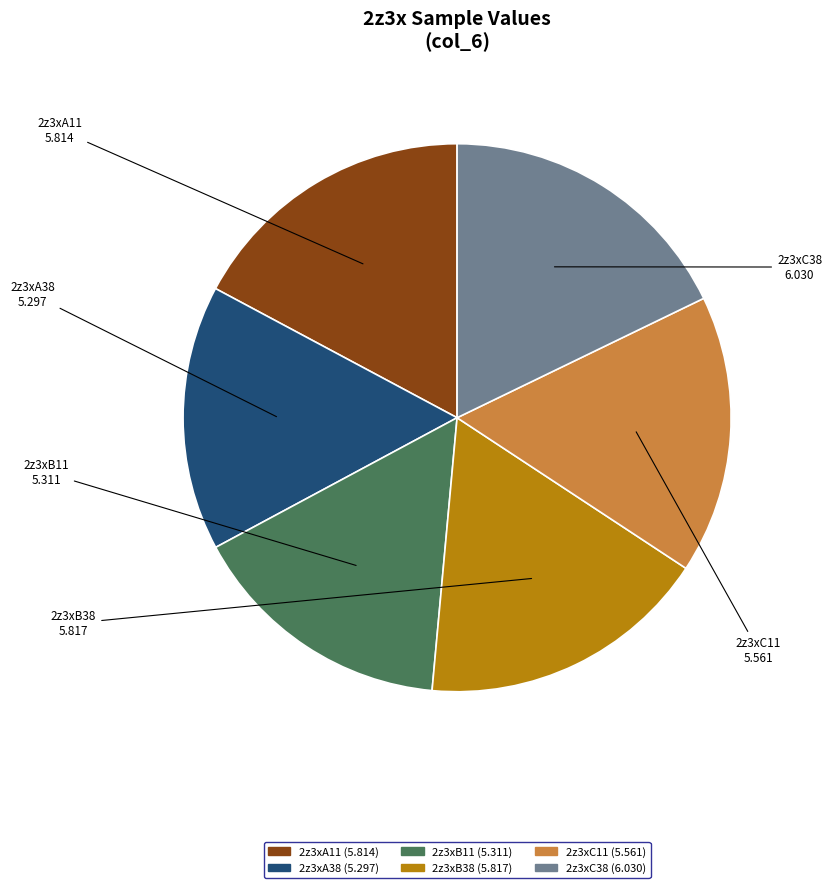

Does 2z3xC11 represent more than half of the total?

No